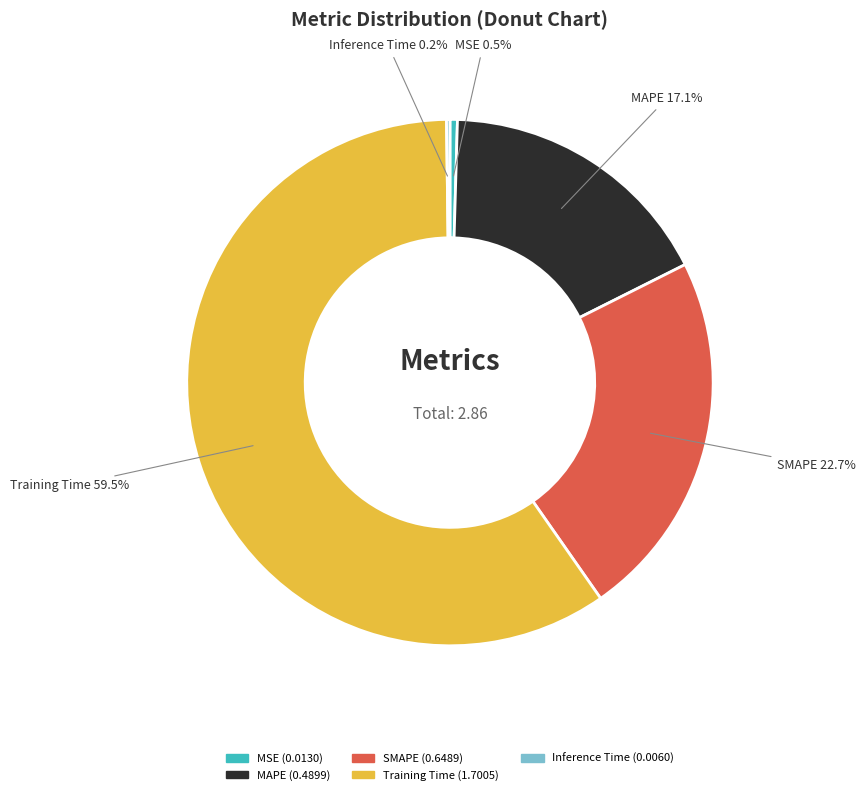

The SMAPE slice represents 23% of the pie. True or false?

True